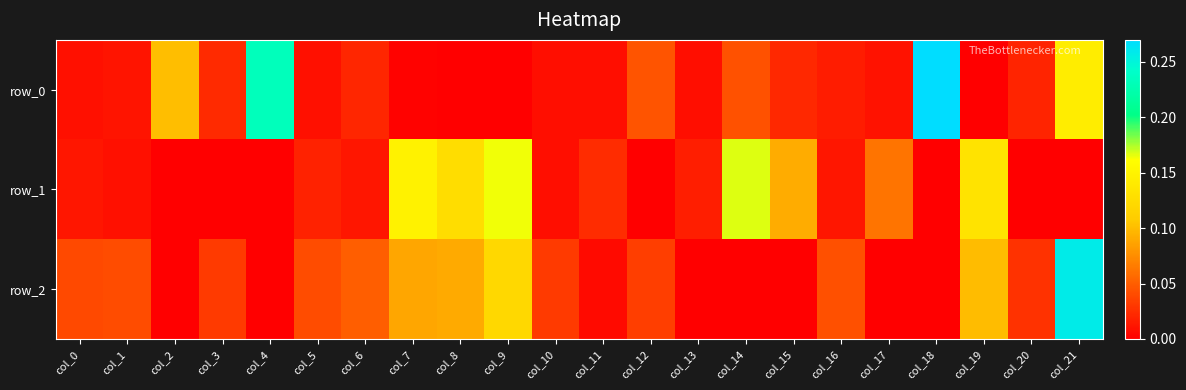

What is the maximum value for row_0?

0.3